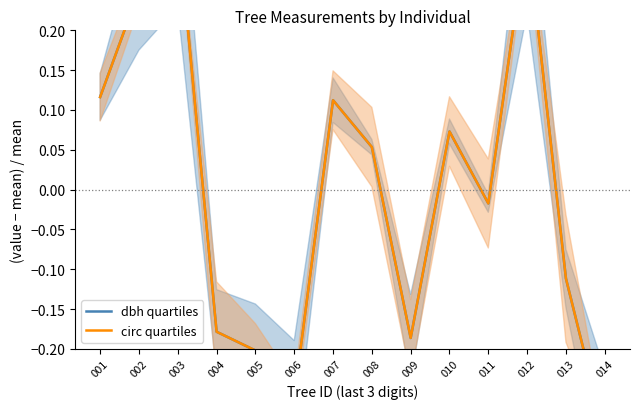

At which category does the chart reach its peak across all series?

003